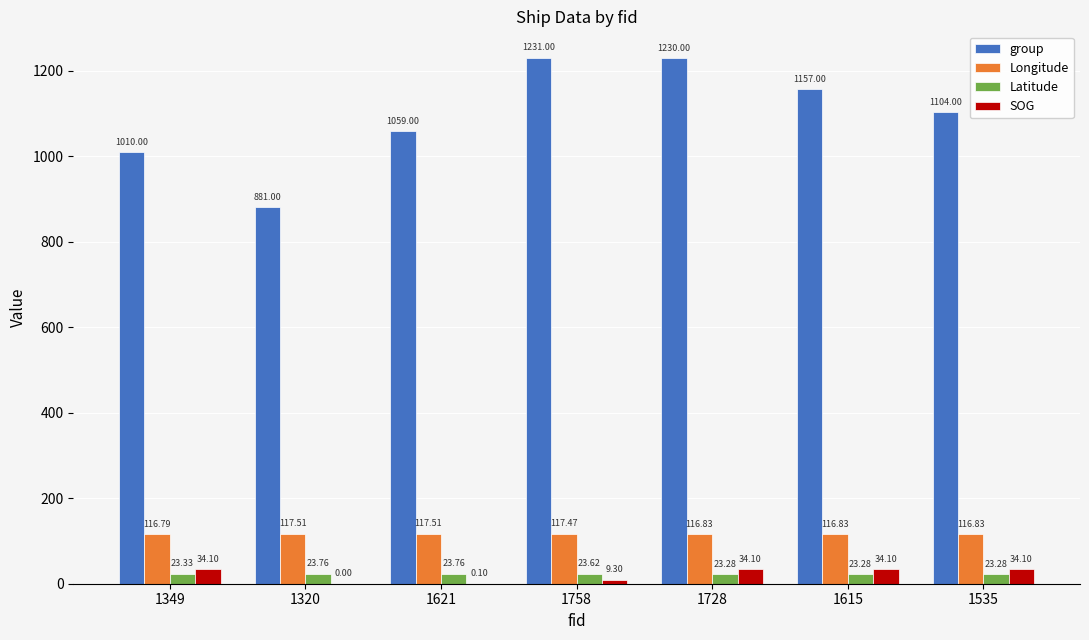

What is the difference between the group values at 1728 and 1349?

220.0